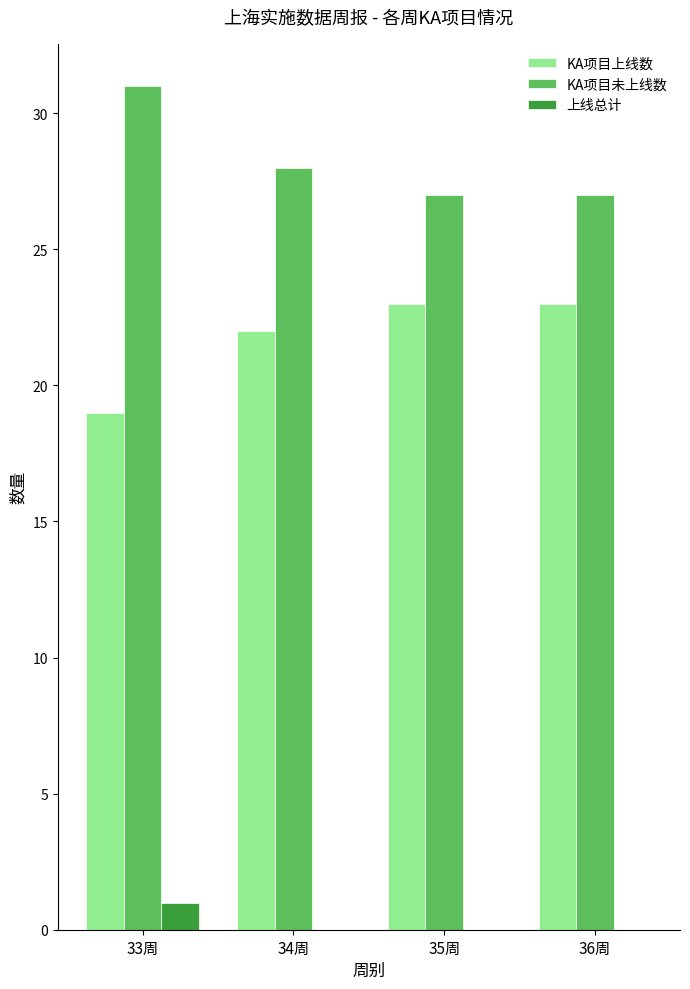

The value of KA项目上线数 at 35周 is 23. True or false?

True